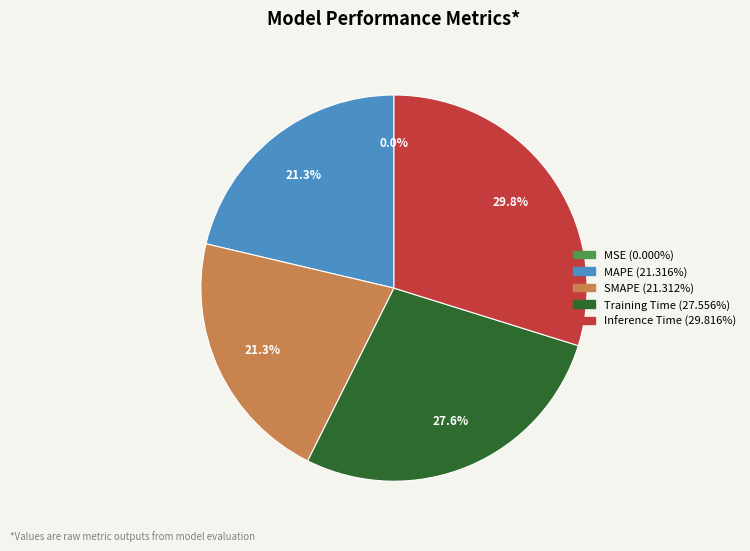

What percentage do Training Time and MAPE together represent?

48.9%